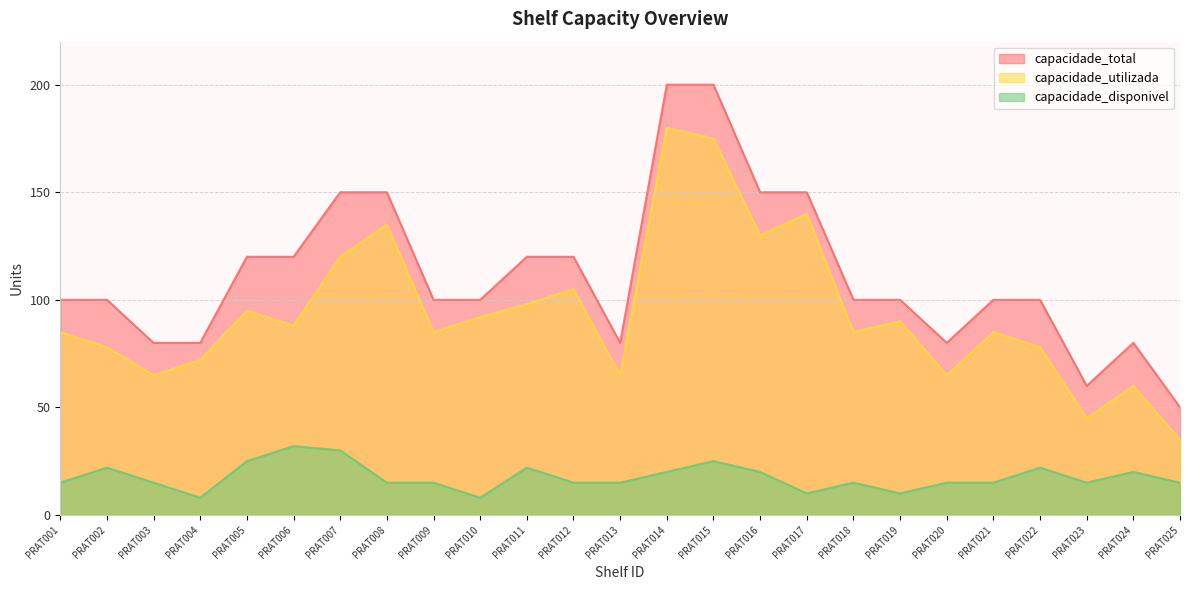

Between PRAT012 and PRAT016, which series saw the biggest shift?

capacidade_total